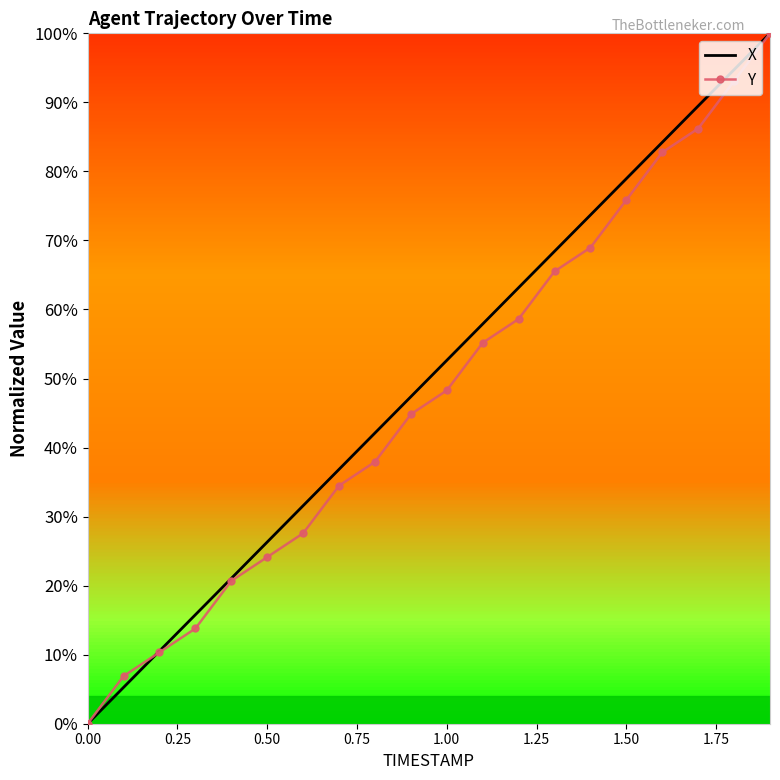

What is the highest value of the X series?

100.0